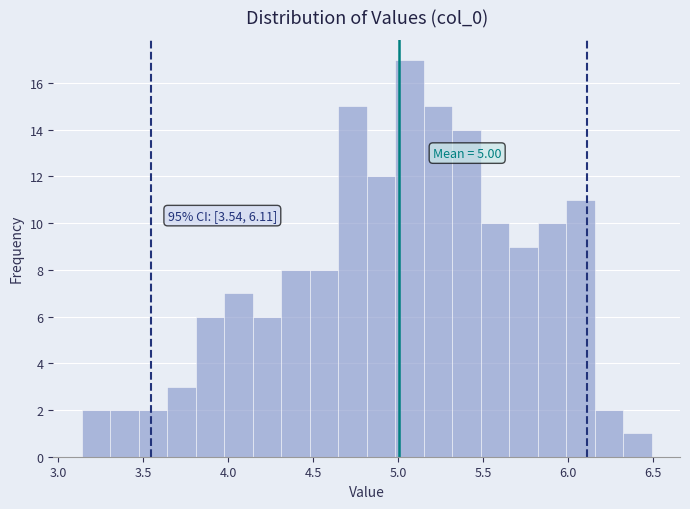

Around what value on the x-axis is the tallest bar? Give the approximate position of its centre, as read against the axis.

5.05